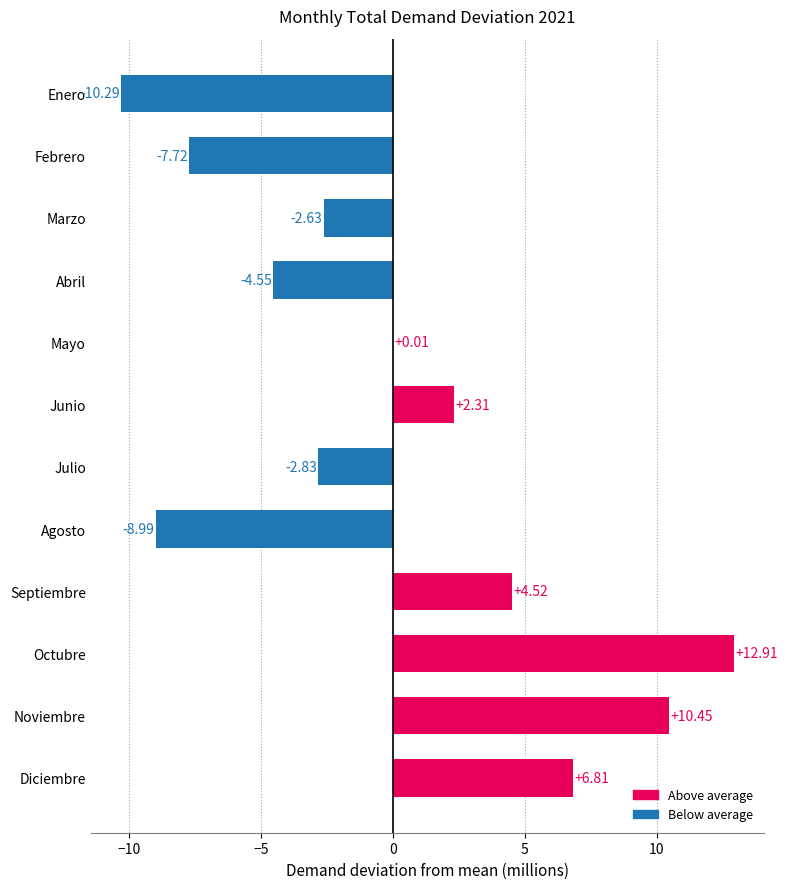

What is the sum of the values at Febrero and Marzo?

-10.3